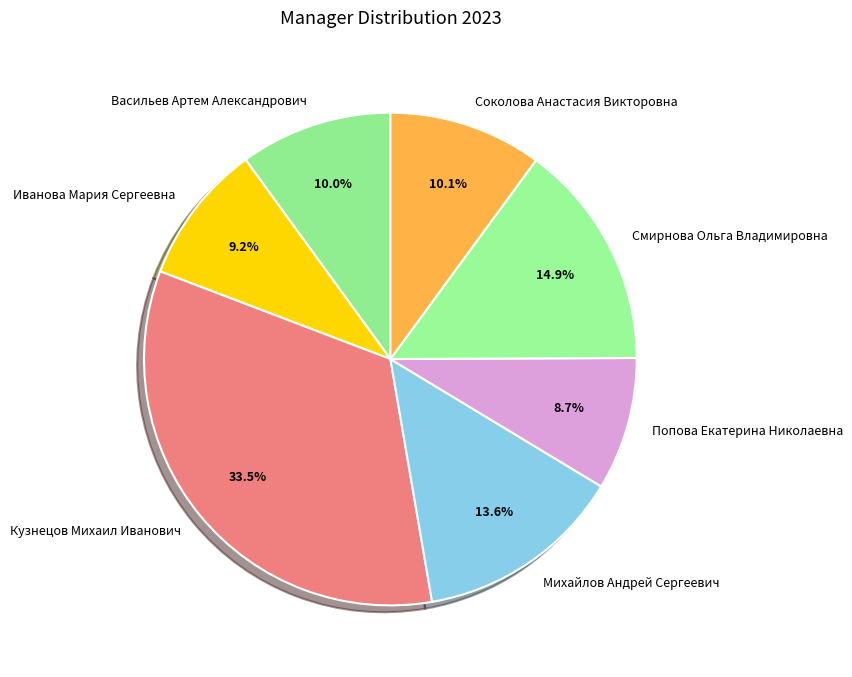

To the nearest percent, what is the average slice percentage?

14%